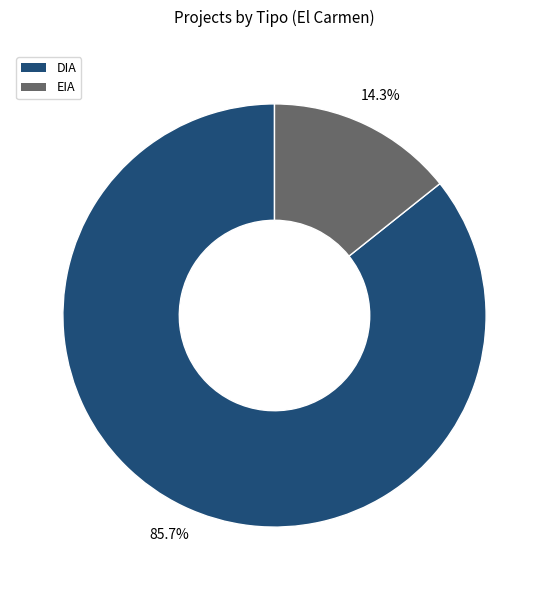

What is the majority slice?

DIA